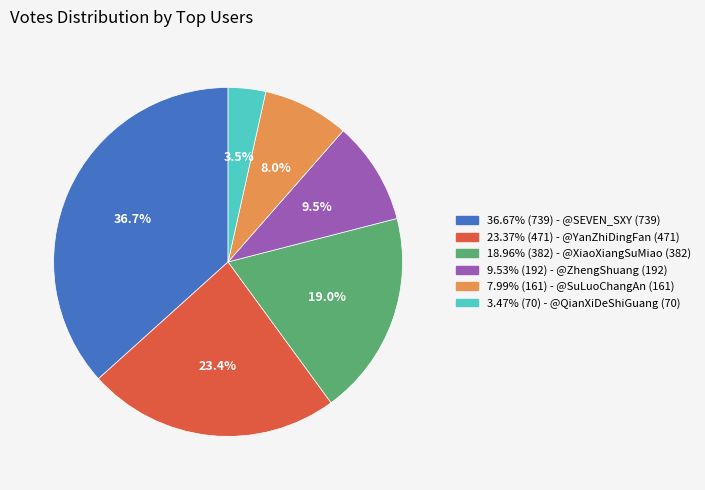

Does any single category account for the majority?

No